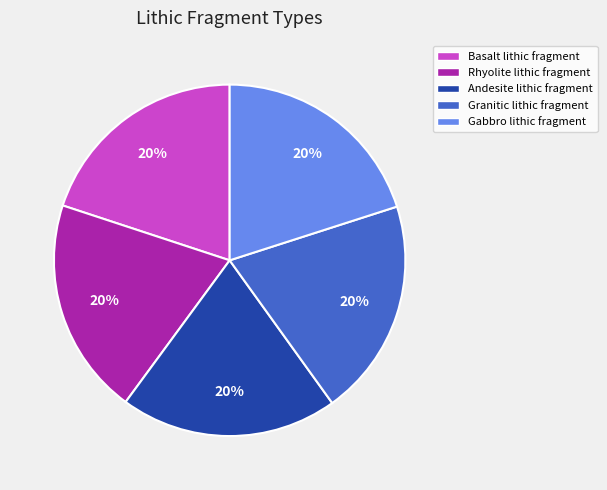

The Rhyolite lithic fragment slice represents 20% of the pie. True or false?

True